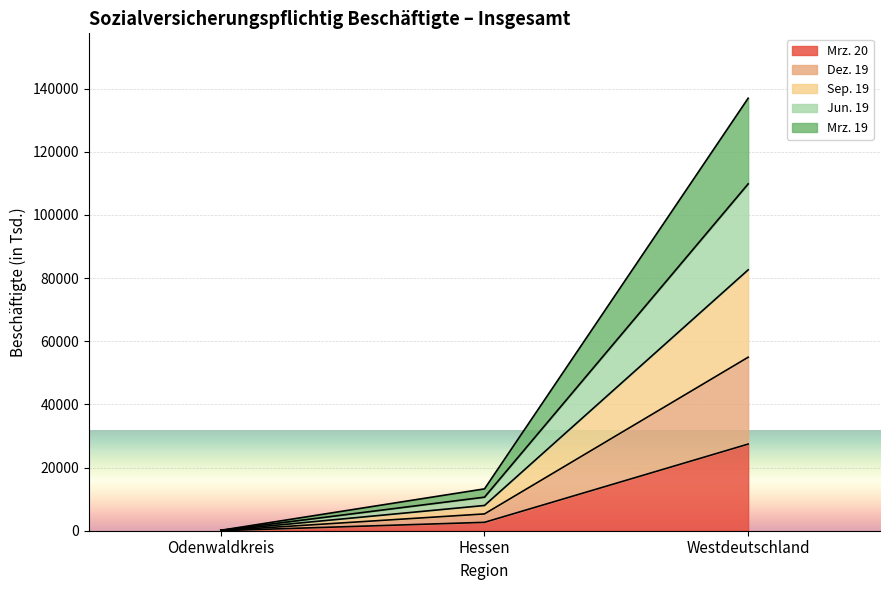

Rank the categories by Sep. 19 value from lowest to highest.

Odenwaldkreis, Hessen, Westdeutschland